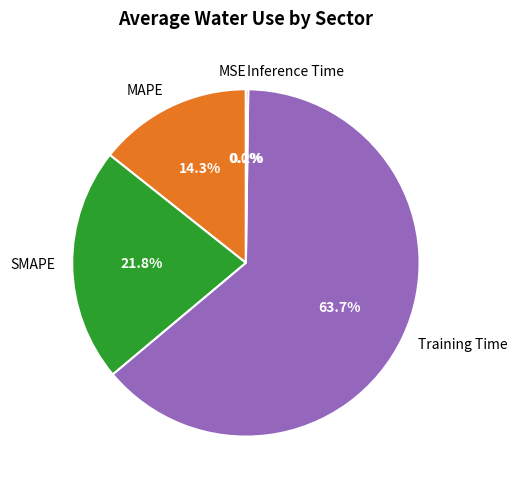

What is the largest slice in the pie chart?

Training Time